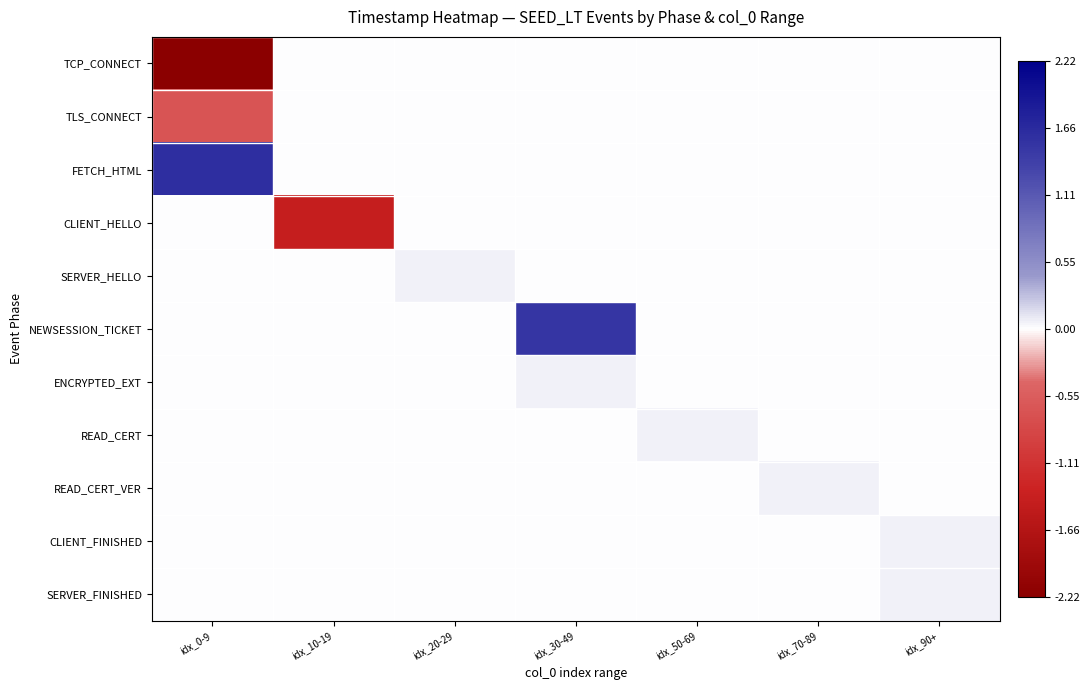

Reading left to right, list all the values displayed in this chart.

TCP_CONNECT: idx_0-9=-2.2	idx_10-19=0.0	idx_20-29=0.0	idx_30-49=0.0	idx_50-69=0.0	idx_70-89=0.0	idx_90+=0.0
TLS_CONNECT: idx_0-9=-0.7	idx_10-19=0.0	idx_20-29=0.0	idx_30-49=0.0	idx_50-69=0.0	idx_70-89=0.0	idx_90+=0.0
FETCH_HTML: idx_0-9=1.6	idx_10-19=0.0	idx_20-29=0.0	idx_30-49=0.0	idx_50-69=0.0	idx_70-89=0.0	idx_90+=0.0
CLIENT_HELLO: idx_0-9=0.0	idx_10-19=-1.4	idx_20-29=0.0	idx_30-49=0.0	idx_50-69=0.0	idx_70-89=0.0	idx_90+=0.0
SERVER_HELLO: idx_0-9=0.0	idx_10-19=0.0	idx_20-29=0.1	idx_30-49=0.0	idx_50-69=0.0	idx_70-89=0.0	idx_90+=0.0
NEWSESSION_TICKET: idx_0-9=0.0	idx_10-19=0.0	idx_20-29=0.0	idx_30-49=1.5	idx_50-69=0.0	idx_70-89=0.0	idx_90+=0.0
ENCRYPTED_EXT: idx_0-9=0.0	idx_10-19=0.0	idx_20-29=0.0	idx_30-49=0.1	idx_50-69=0.0	idx_70-89=0.0	idx_90+=0.0
READ_CERT: idx_0-9=0.0	idx_10-19=0.0	idx_20-29=0.0	idx_30-49=0.0	idx_50-69=0.1	idx_70-89=0.0	idx_90+=0.0
READ_CERT_VER: idx_0-9=0.0	idx_10-19=0.0	idx_20-29=0.0	idx_30-49=0.0	idx_50-69=0.0	idx_70-89=0.1	idx_90+=0.0
CLIENT_FINISHED: idx_0-9=0.0	idx_10-19=0.0	idx_20-29=0.0	idx_30-49=0.0	idx_50-69=0.0	idx_70-89=0.0	idx_90+=0.1
SERVER_FINISHED: idx_0-9=0.0	idx_10-19=0.0	idx_20-29=0.0	idx_30-49=0.0	idx_50-69=0.0	idx_70-89=0.0	idx_90+=0.1